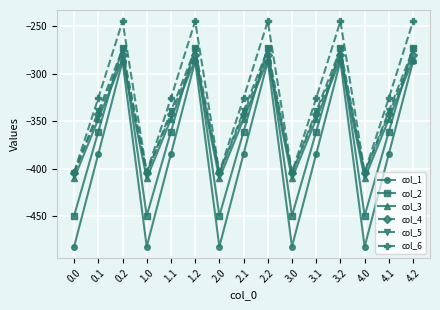

What is the spread (max minus min) of values at 1.2?

42.1